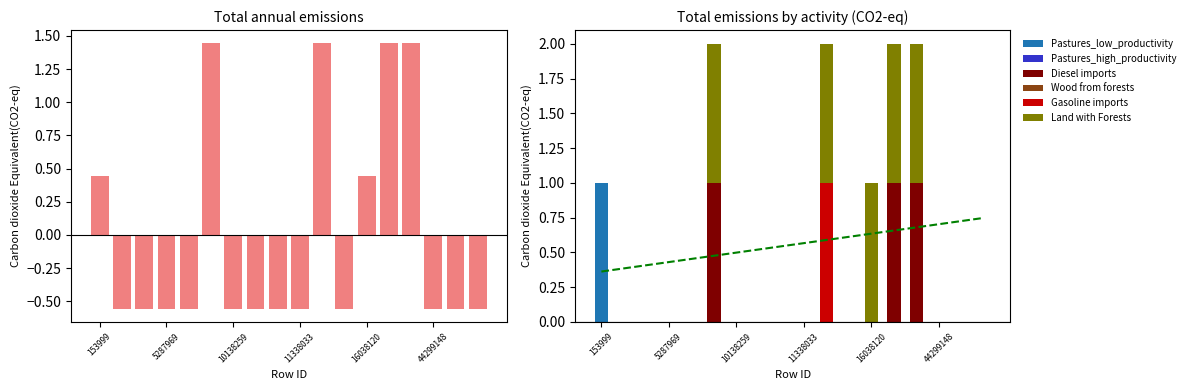

How many groups of bars are there?

18